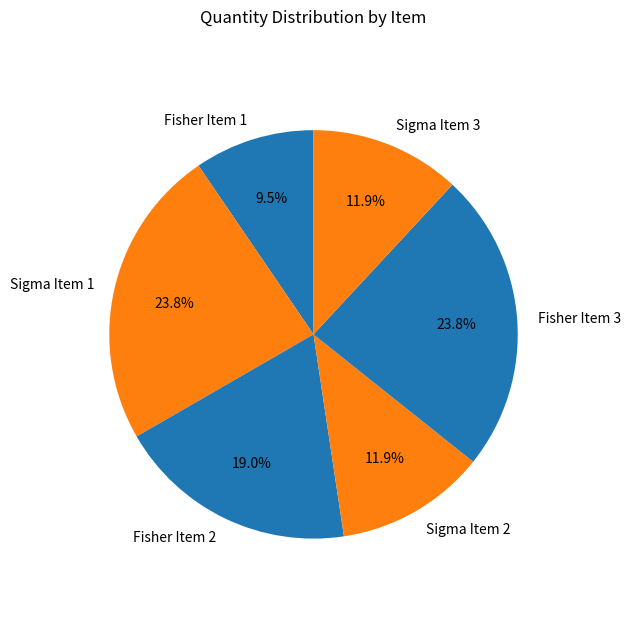

Count the number of slices in the pie.

6